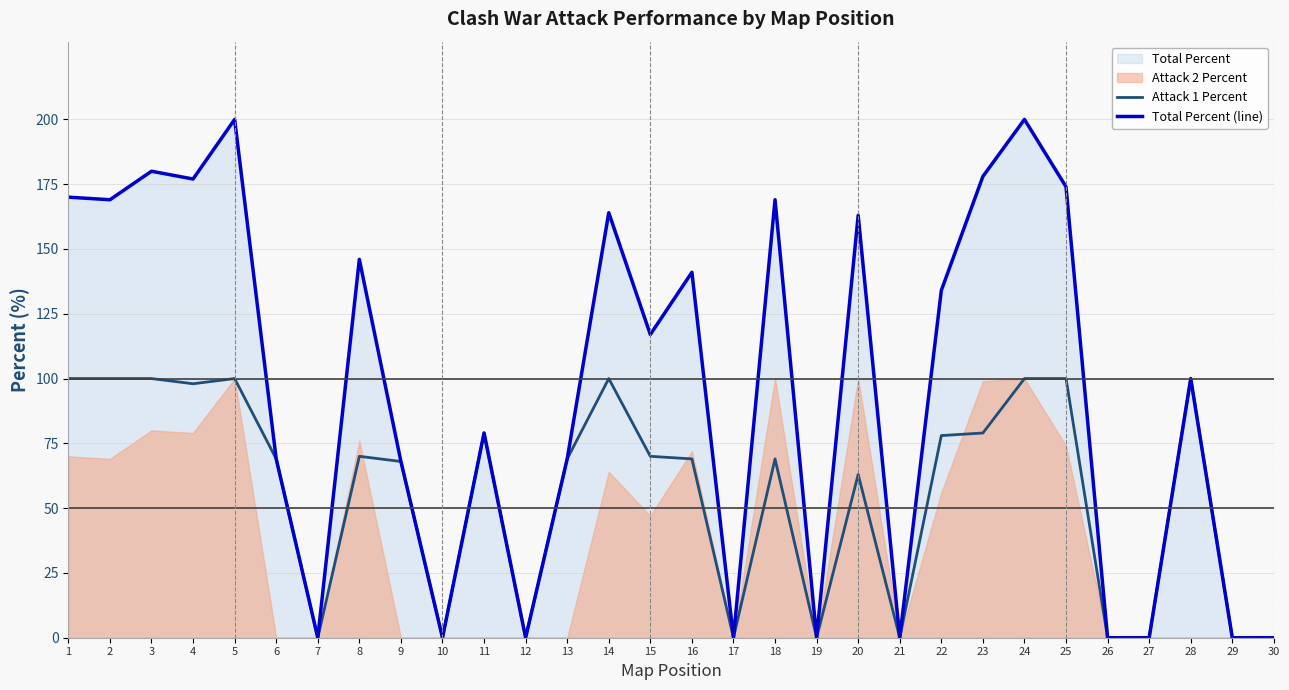

Where is the first local maximum for Total Percent (line)?

3